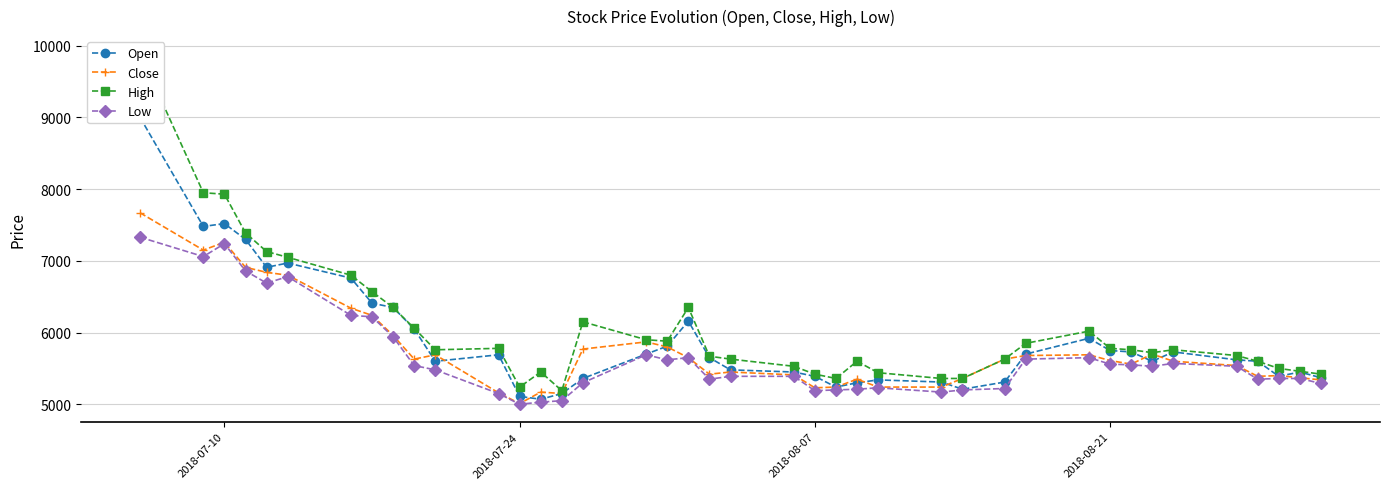

True or false: Low and Open intersect in this chart.

False